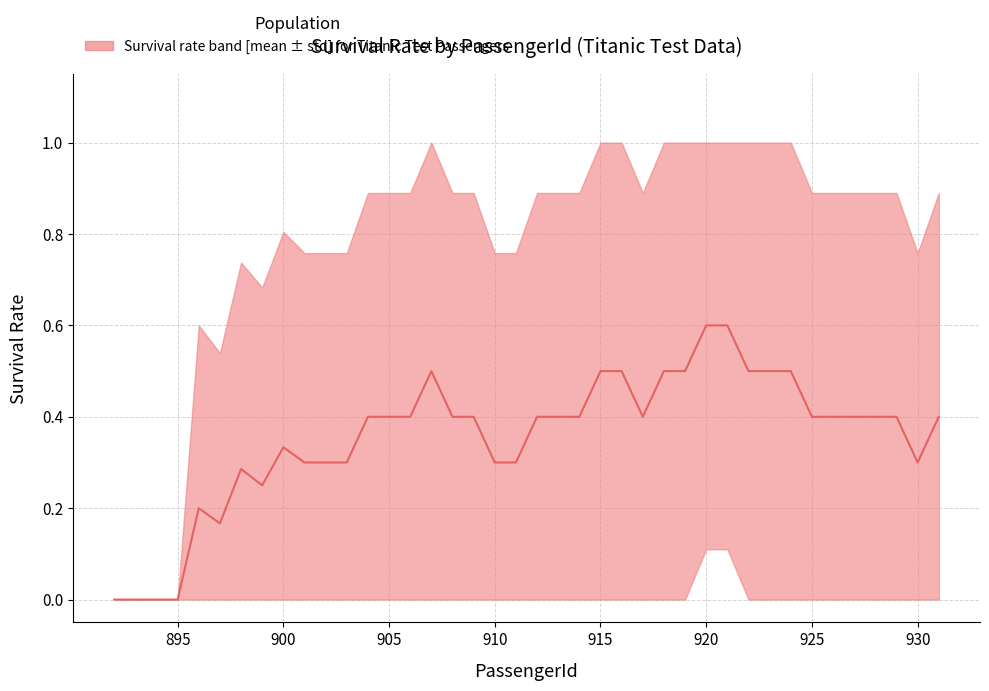

How many interior local valleys (lower than both neighbors) does the data have?

4